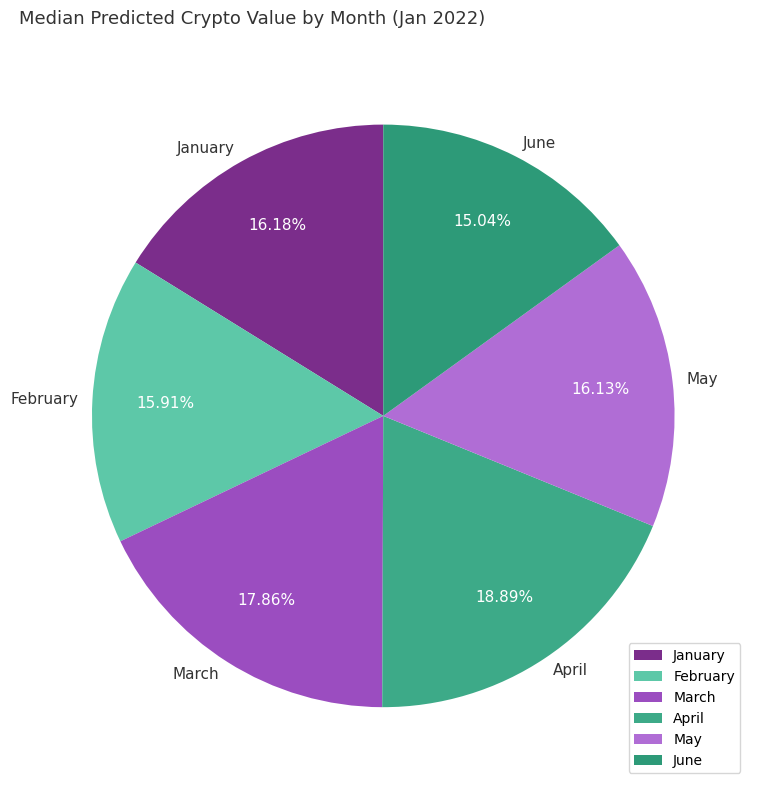

Which has a higher value, April or February?

April